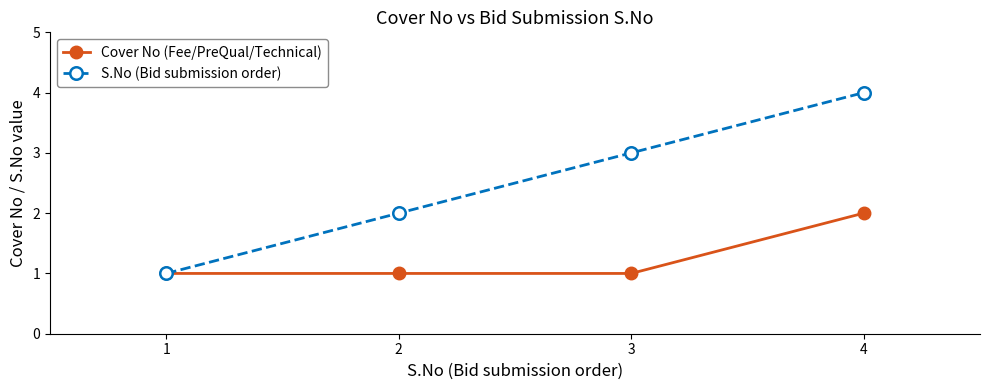

Which series has the widest spread of values?

S.No (Bid submission order)